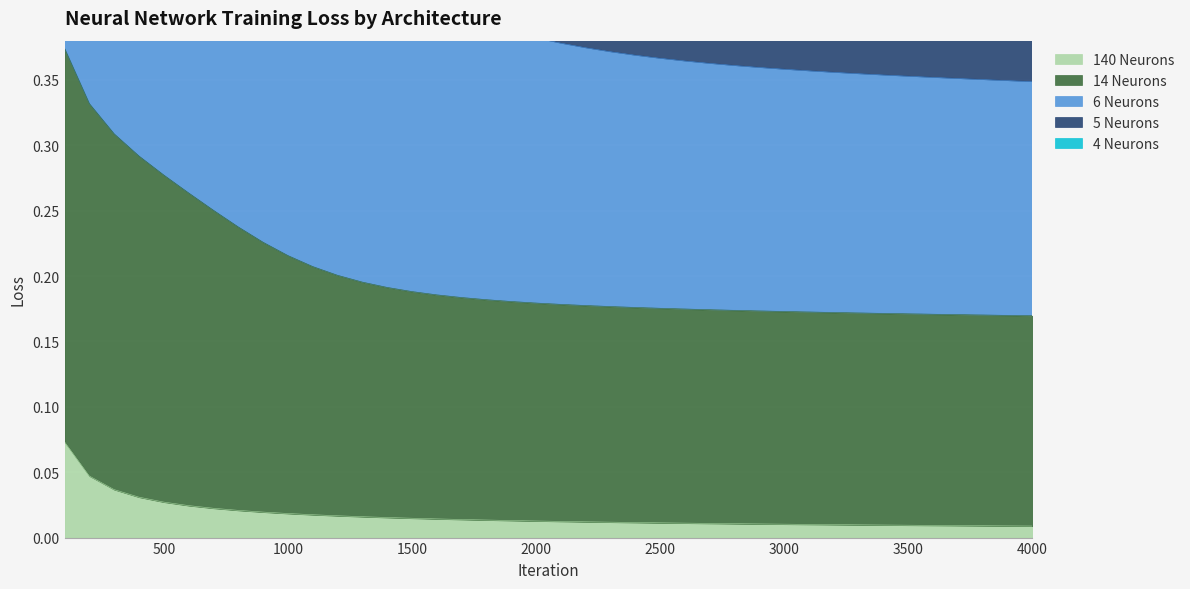

Which has a higher value, 3900 or 700?

700